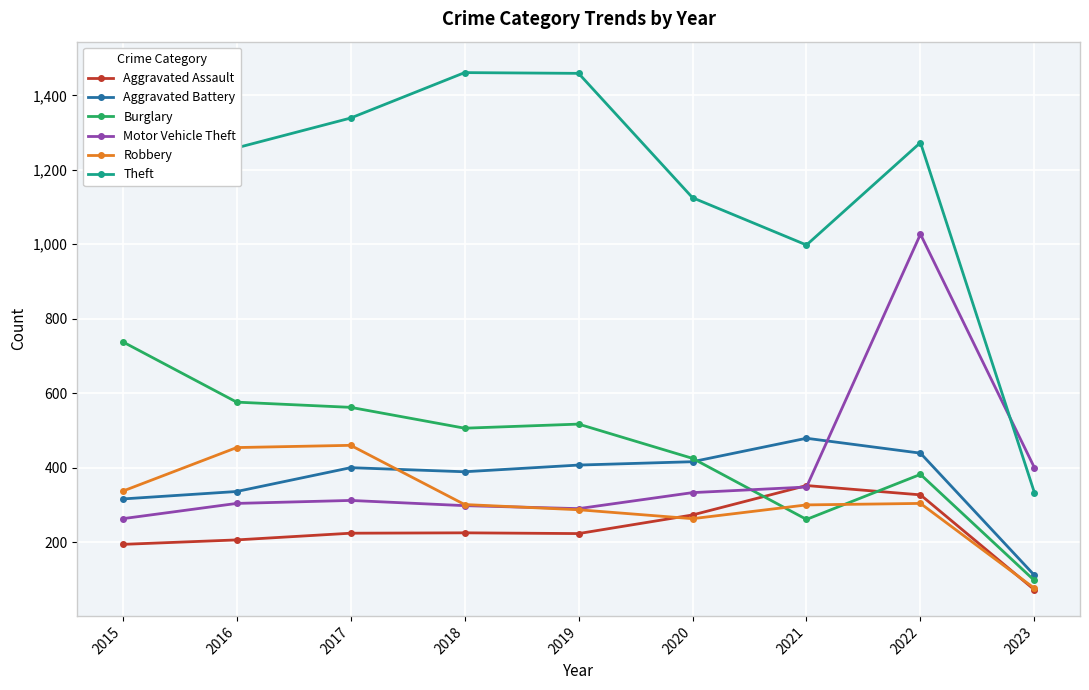

Between 2021 and 2017, which is larger?

2021